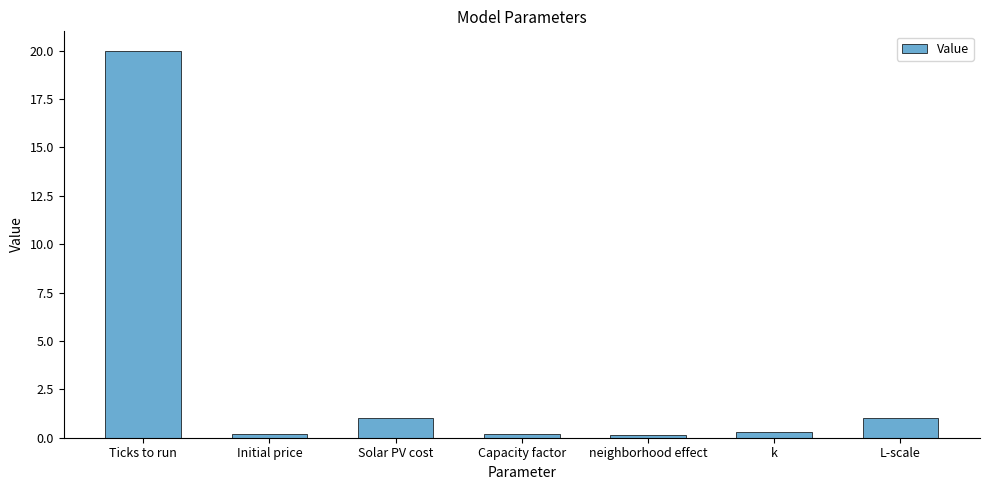

At which category does the chart reach its peak across all series?

Ticks to run